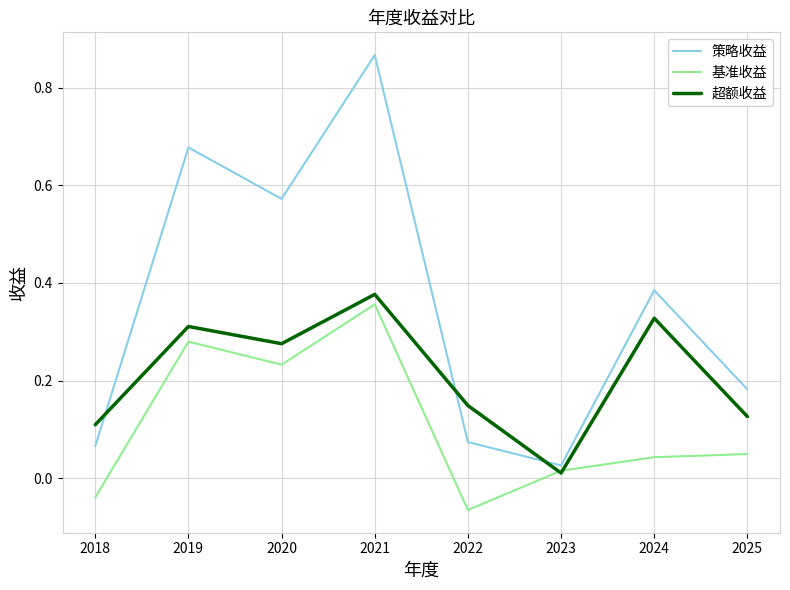

Between 2020 and 2024, which series saw the biggest shift?

基准收益